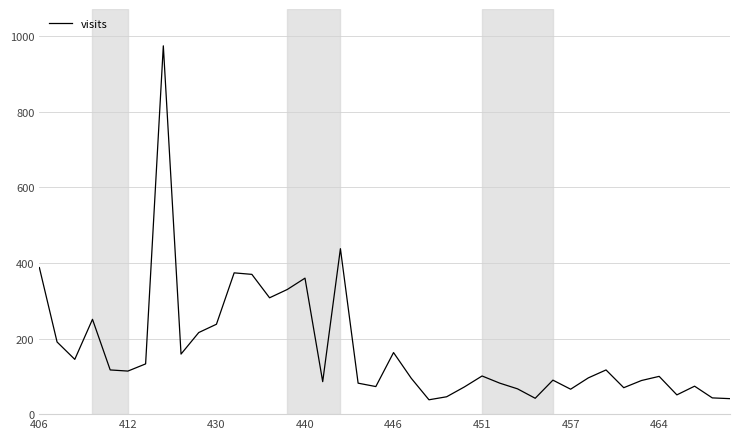

How many categories are shown in the chart?

40